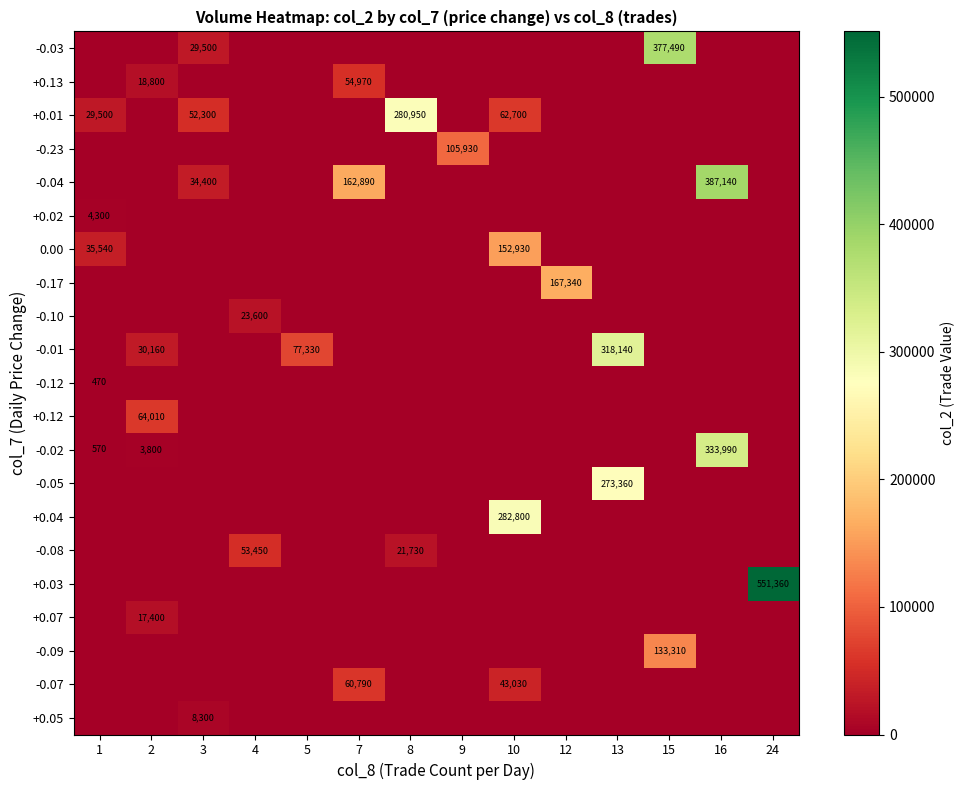

Is it true that -0.07 equals 60790 at 7?

True